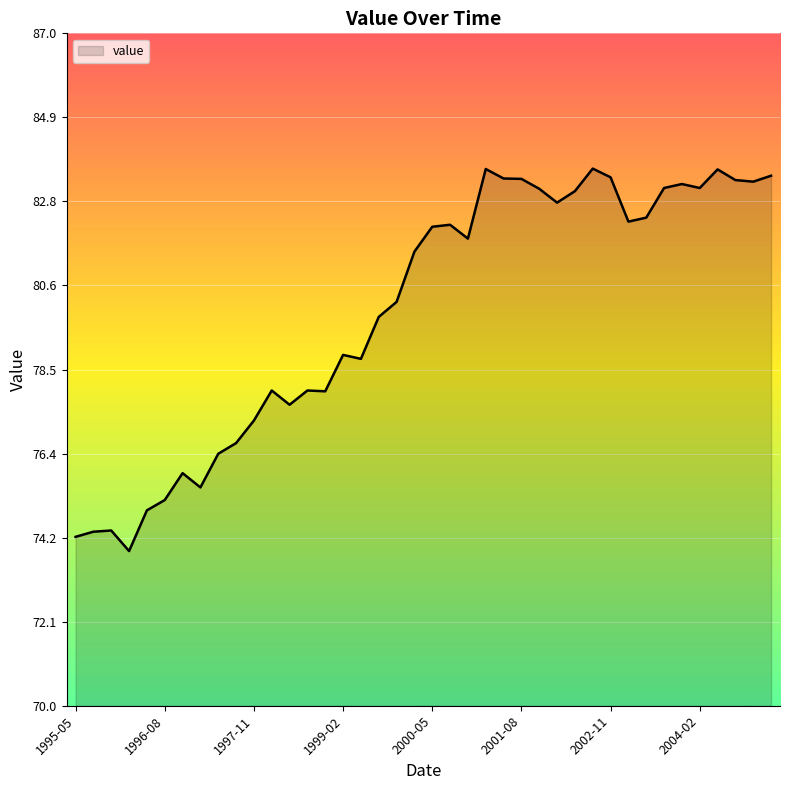

What is the minimum value shown in the chart?

73.9